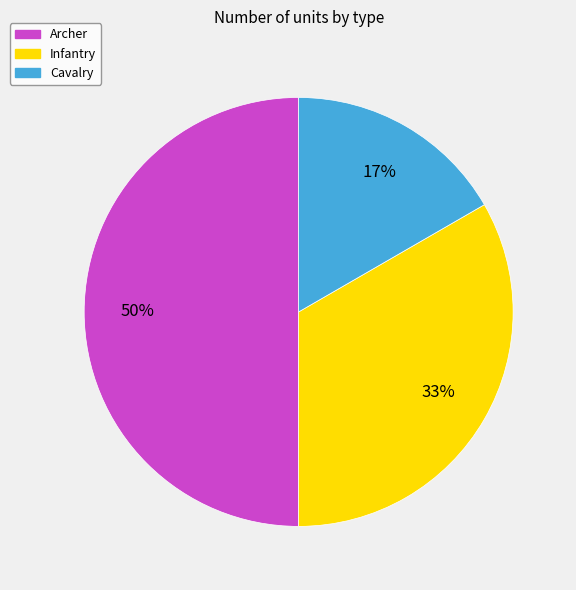

Which category has the smallest portion of the pie?

Cavalry